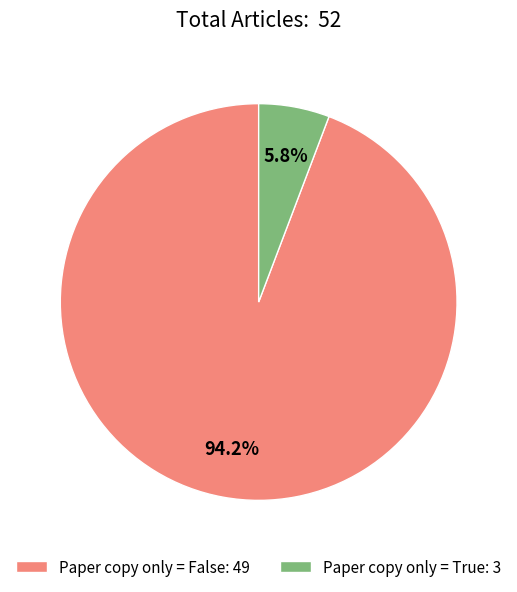

Which category has the biggest portion of the pie?

Paper copy only = False: 49